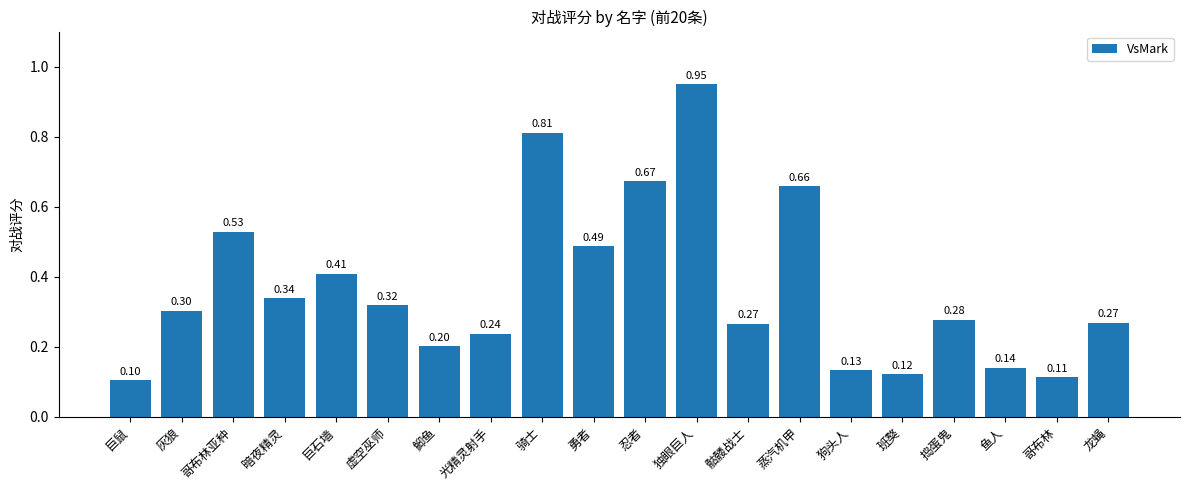

What is the change in value from 灰狼 to 独眼巨人?

+0.6